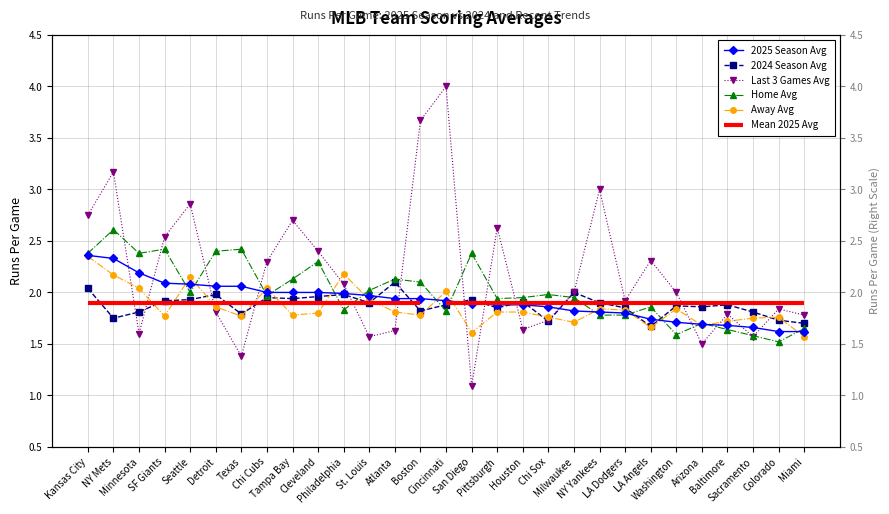

Reading left to right, extract all data points from this chart.

2025 Season Avg: Kansas City=2.4	NY Mets=2.3	Minnesota=2.2	SF Giants=2.1	Seattle=2.1	Detroit=2.1	Texas=2.1	Chi Cubs=2.0	Tampa Bay=2.0	Cleveland=2.0	Philadelphia=2.0	St. Louis=2.0	Atlanta=1.9	Boston=1.9	Cincinnati=1.9	San Diego=1.9	Pittsburgh=1.9	Houston=1.9	Chi Sox=1.9	Milwaukee=1.8	NY Yankees=1.8	LA Dodgers=1.8	LA Angels=1.7	Washington=1.7	Arizona=1.7	Baltimore=1.7	Sacramento=1.7	Colorado=1.6	Miami=1.6
2024 Season Avg: Kansas City=2.0	NY Mets=1.8	Minnesota=1.8	SF Giants=1.9	Seattle=1.9	Detroit=2.0	Texas=1.8	Chi Cubs=1.9	Tampa Bay=1.9	Cleveland=2.0	Philadelphia=2.0	St. Louis=1.9	Atlanta=2.1	Boston=1.8	Cincinnati=1.9	San Diego=1.9	Pittsburgh=1.9	Houston=1.9	Chi Sox=1.7	Milwaukee=2.0	NY Yankees=1.9	LA Dodgers=1.9	LA Angels=1.7	Washington=1.9	Arizona=1.9	Baltimore=1.9	Sacramento=1.8	Colorado=1.7	Miami=1.7
Last 3 Games Avg: Kansas City=2.8	NY Mets=3.2	Minnesota=1.6	SF Giants=2.5	Seattle=2.9	Detroit=1.8	Texas=1.4	Chi Cubs=2.3	Tampa Bay=2.7	Cleveland=2.4	Philadelphia=2.1	St. Louis=1.6	Atlanta=1.6	Boston=3.7	Cincinnati=4.0	San Diego=1.1	Pittsburgh=2.6	Houston=1.6	Chi Sox=1.7	Milwaukee=2.0	NY Yankees=3.0	LA Dodgers=1.9	LA Angels=2.3	Washington=2.0	Arizona=1.5	Baltimore=1.8	Sacramento=1.6	Colorado=1.8	Miami=1.8
Home Avg: Kansas City=2.4	NY Mets=2.6	Minnesota=2.4	SF Giants=2.4	Seattle=2.0	Detroit=2.4	Texas=2.4	Chi Cubs=2.0	Tampa Bay=2.1	Cleveland=2.3	Philadelphia=1.8	St. Louis=2.0	Atlanta=2.1	Boston=2.1	Cincinnati=1.8	San Diego=2.4	Pittsburgh=1.9	Houston=1.9	Chi Sox=2.0	Milwaukee=1.9	NY Yankees=1.8	LA Dodgers=1.8	LA Angels=1.9	Washington=1.6	Arizona=1.7	Baltimore=1.6	Sacramento=1.6	Colorado=1.5	Miami=1.6
Away Avg: Kansas City=2.4	NY Mets=2.2	Minnesota=2.0	SF Giants=1.8	Seattle=2.1	Detroit=1.9	Texas=1.8	Chi Cubs=2.0	Tampa Bay=1.8	Cleveland=1.8	Philadelphia=2.2	St. Louis=1.9	Atlanta=1.8	Boston=1.8	Cincinnati=2.0	San Diego=1.6	Pittsburgh=1.8	Houston=1.8	Chi Sox=1.8	Milwaukee=1.7	NY Yankees=1.8	LA Dodgers=1.8	LA Angels=1.7	Washington=1.8	Arizona=1.7	Baltimore=1.7	Sacramento=1.8	Colorado=1.8	Miami=1.6